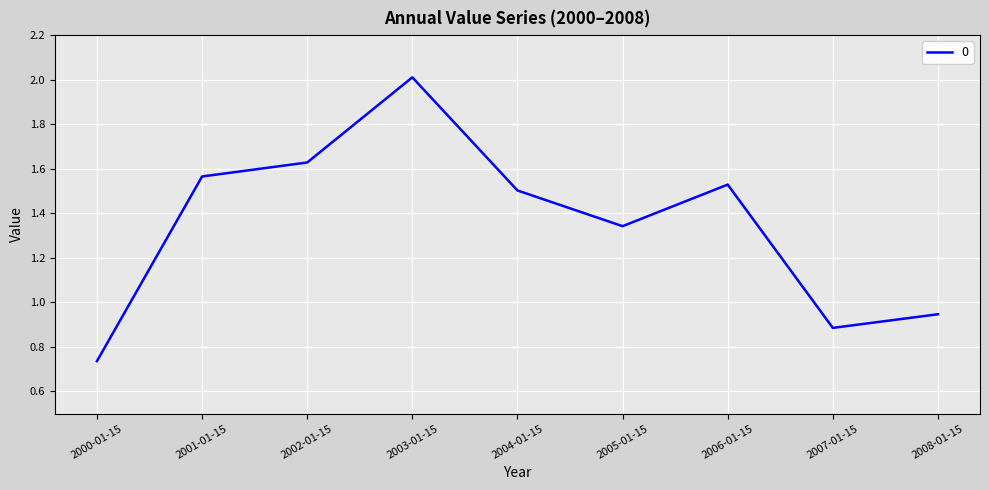

Between 2003-01-15 and 2005-01-15, which is larger?

2003-01-15